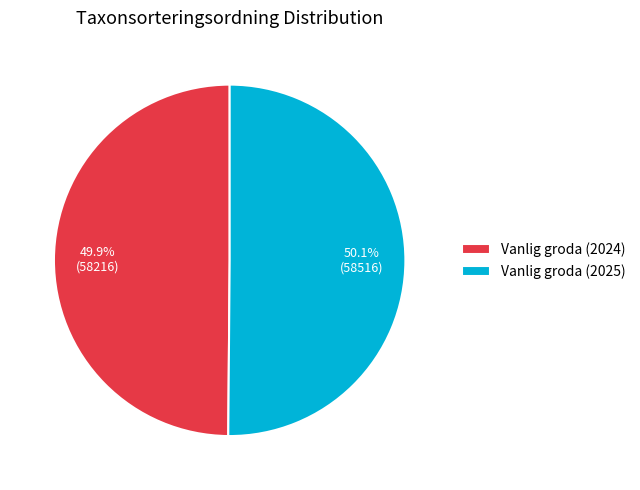

Does any single category account for the majority?

Yes